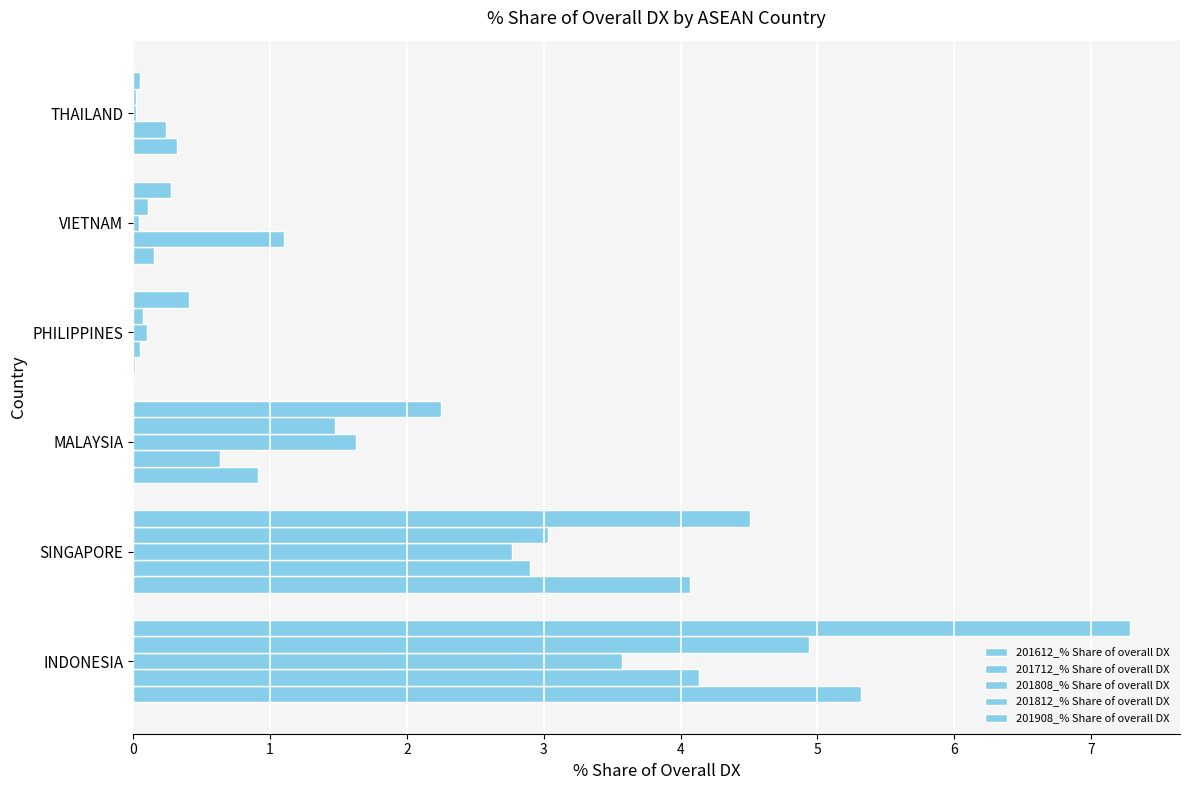

Reading left to right, transcribe all the data shown in this chart.

201612_% Share of overall DX: 5.3	4.1	0.9	0.0	0.1	0.3
201712_% Share of overall DX: 4.1	2.9	0.6	0.1	1.1	0.2
201808_% Share of overall DX: 3.6	2.8	1.6	0.1	0.0	0.0
201812_% Share of overall DX: 4.9	3.0	1.5	0.1	0.1	0.0
201908_% Share of overall DX: 7.3	4.5	2.3	0.4	0.3	0.0